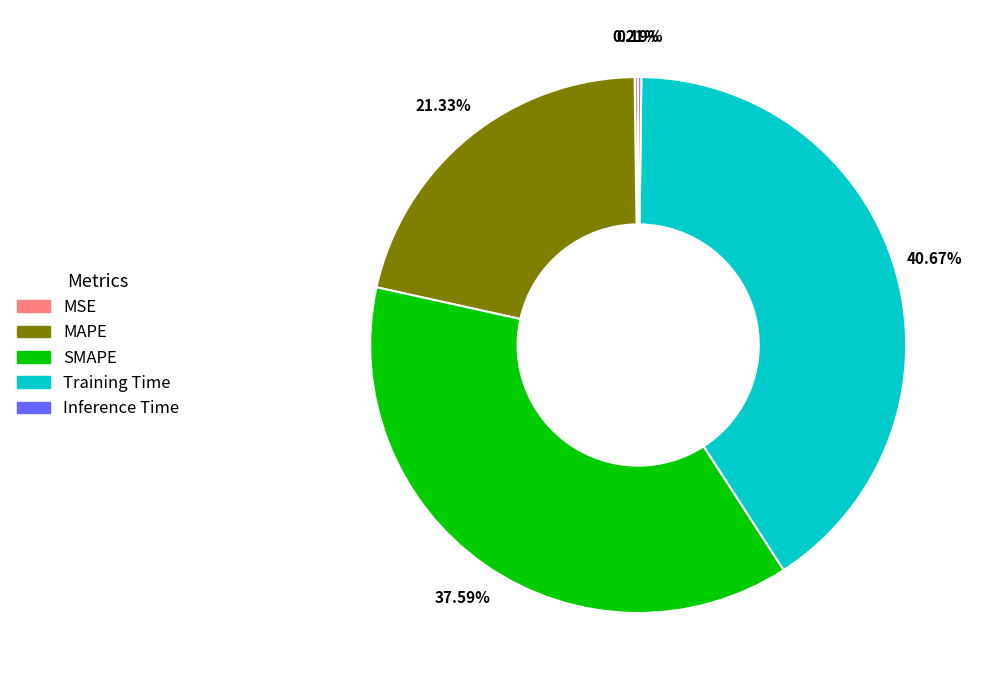

Which has a higher value, SMAPE or MAPE?

SMAPE